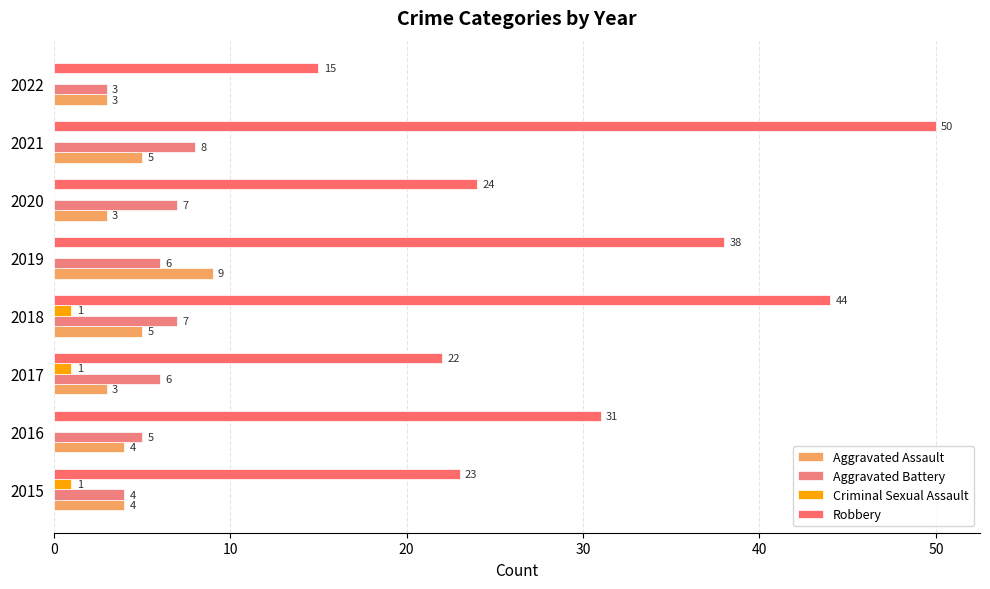

How many series are shown in this chart?

4